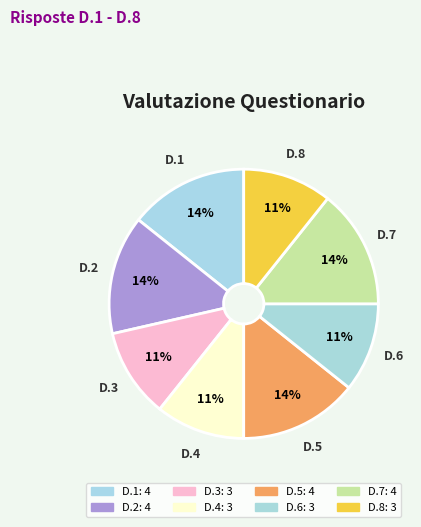

To the nearest percent, what is the combined percentage of D.1 and D.4?

25%